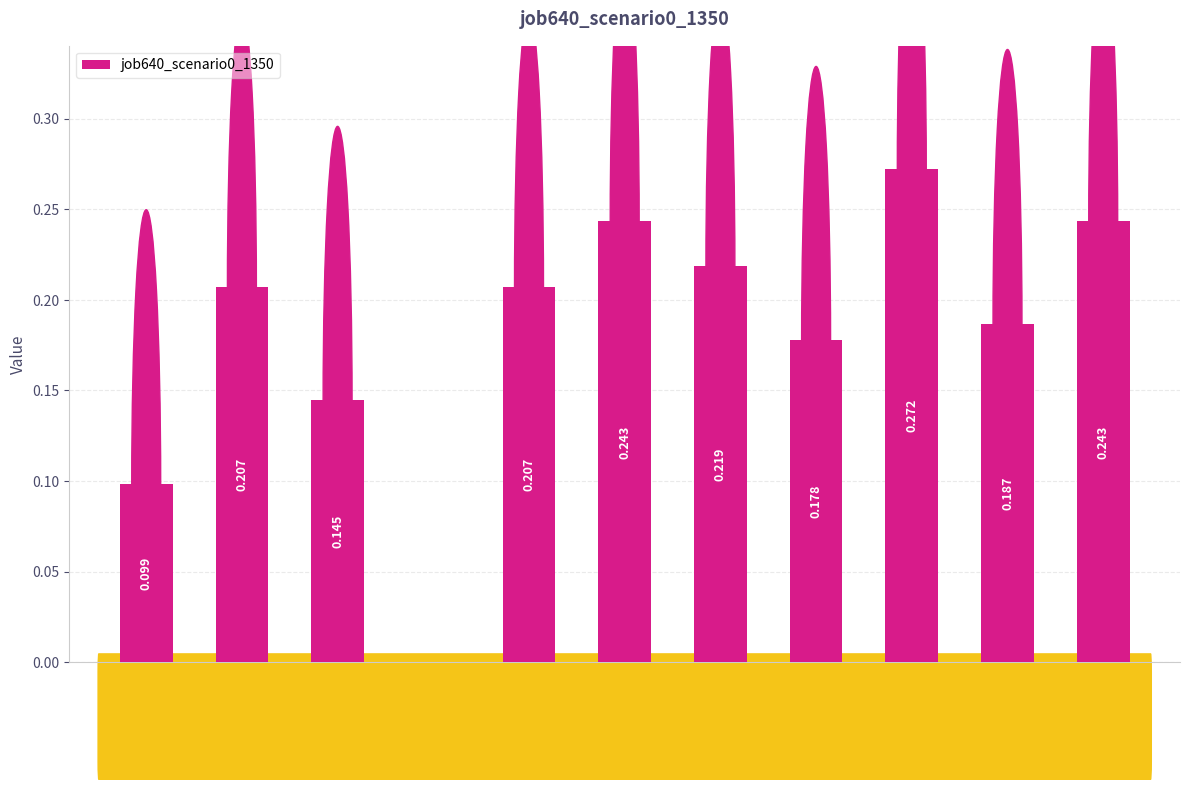

What is the label of the 11th bar from the right?

in27